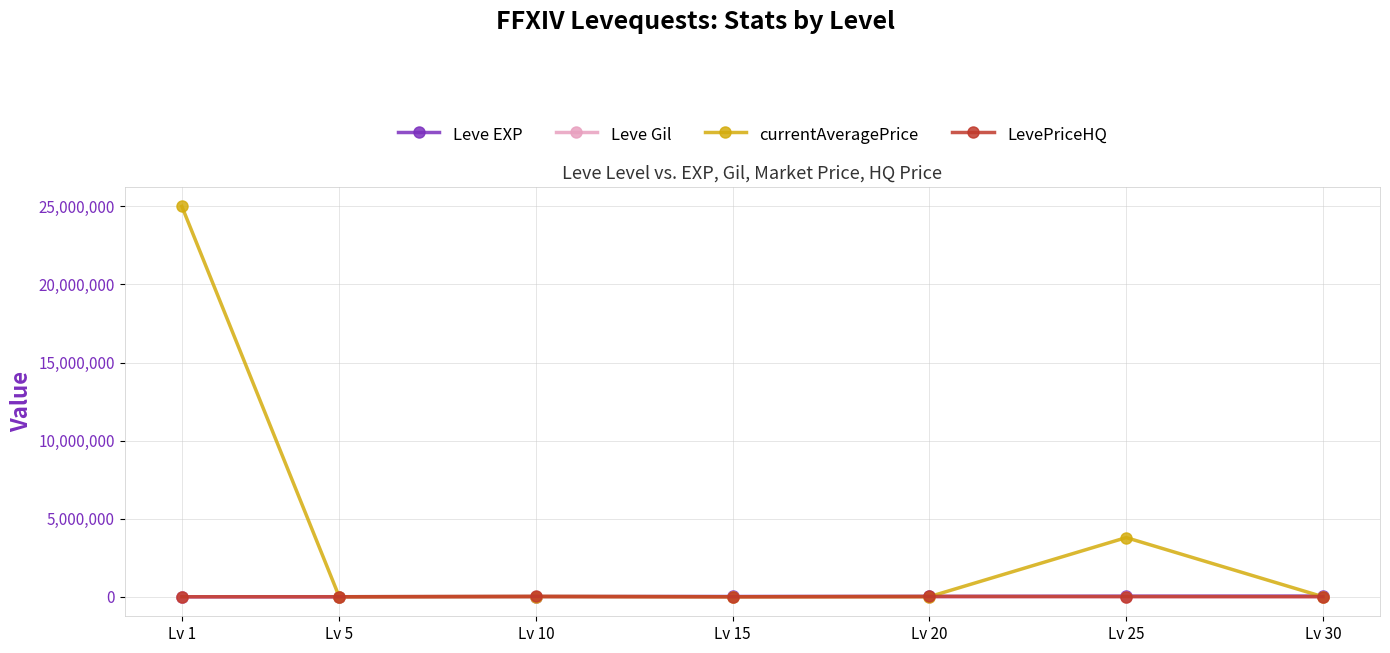

Which series changed the most between Lv 15 and Lv 25?

currentAveragePrice